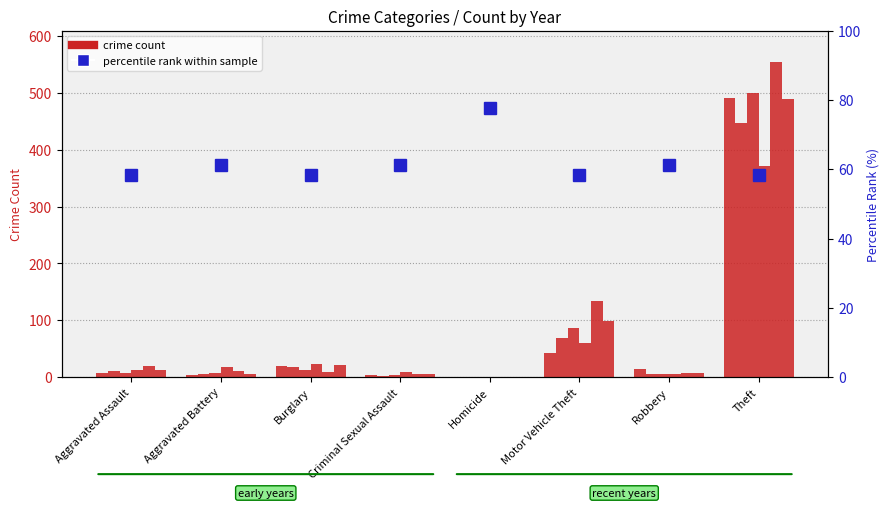

Is the value of 2015 count at Robbery greater than the value of 2023 count at Theft?

No